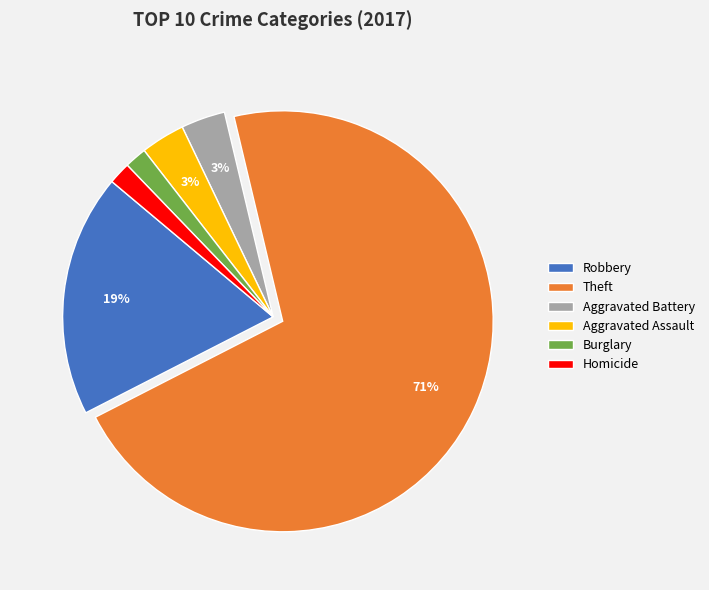

Do Robbery and Homicide together represent more than half of the pie?

No